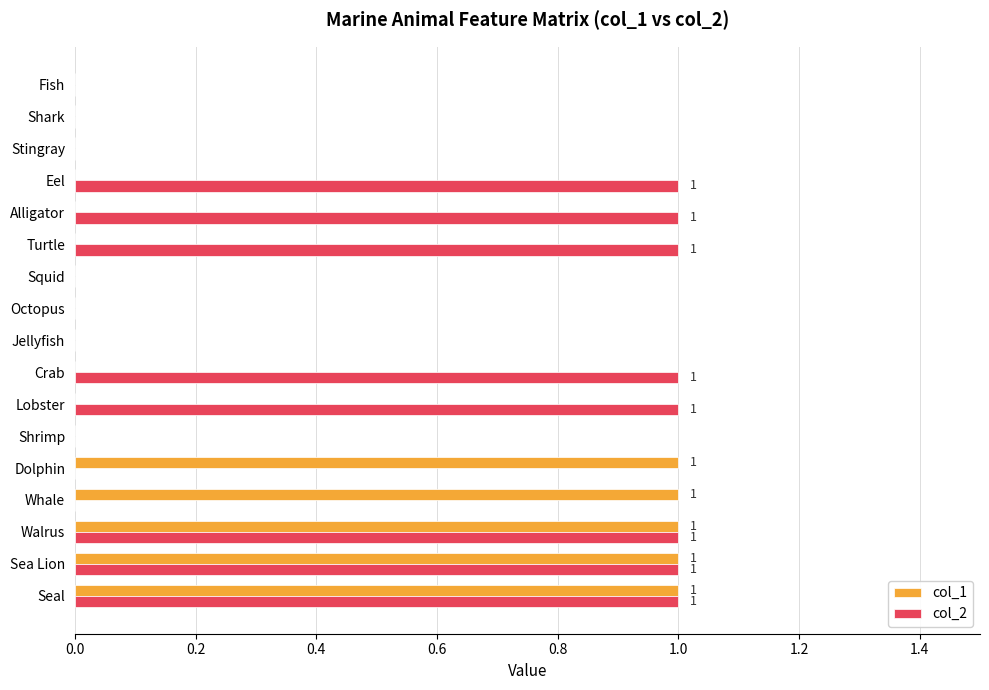

Which series has the largest total across all categories?

col_2